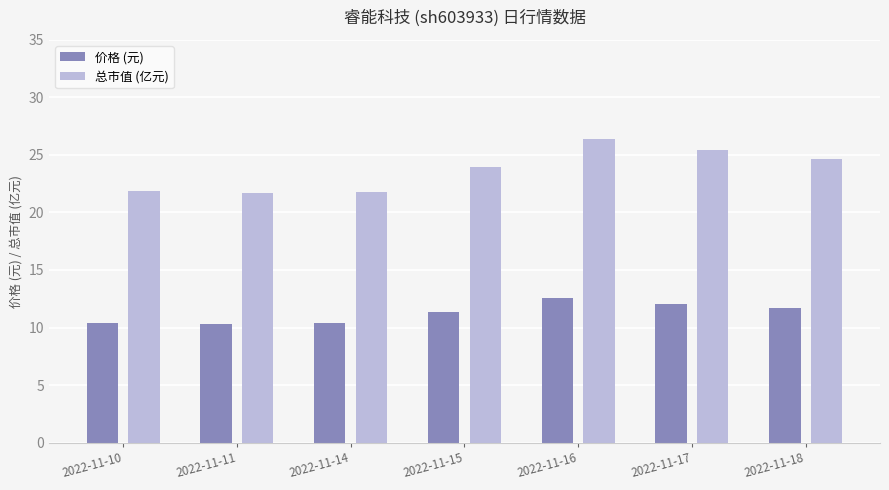

Rank the series by their average value, from lowest to highest.

价格 (元), 总市值 (亿元)